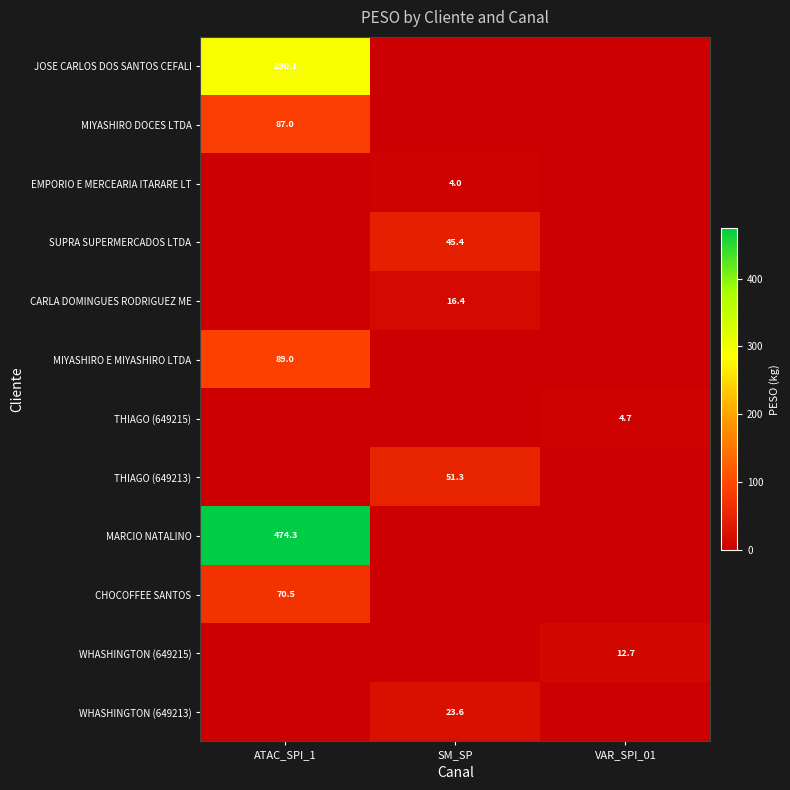

At which category is the sum across all series the highest?

ATAC_SPI_1